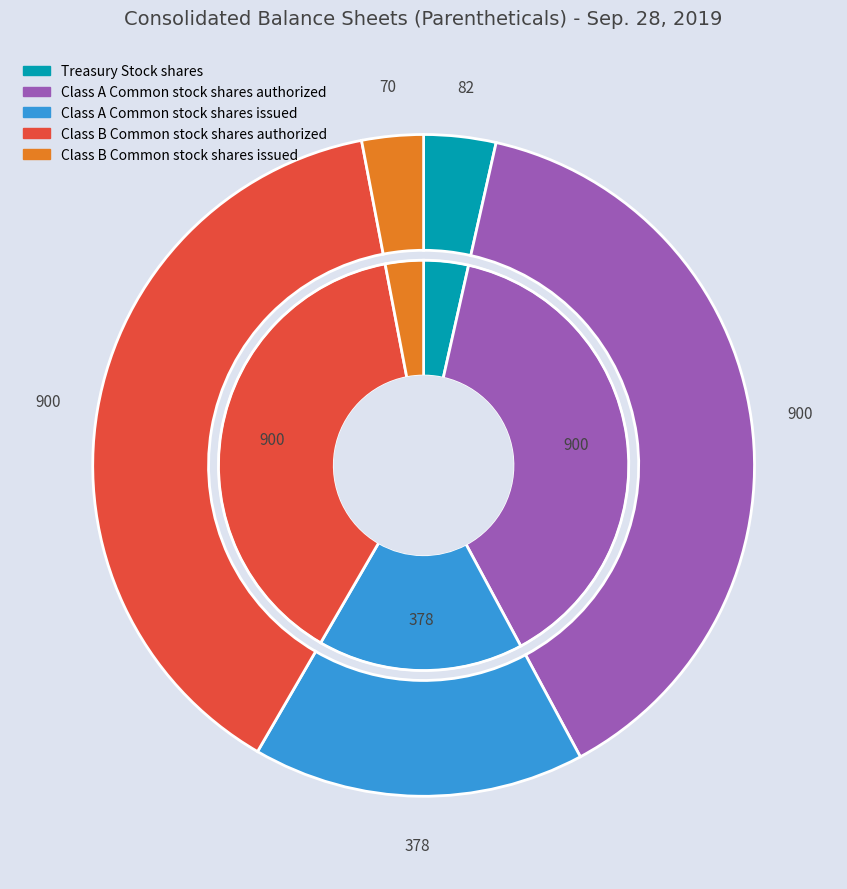

To the nearest percent, what percentage of the pie is Class B Common stock shares authorized?

39%